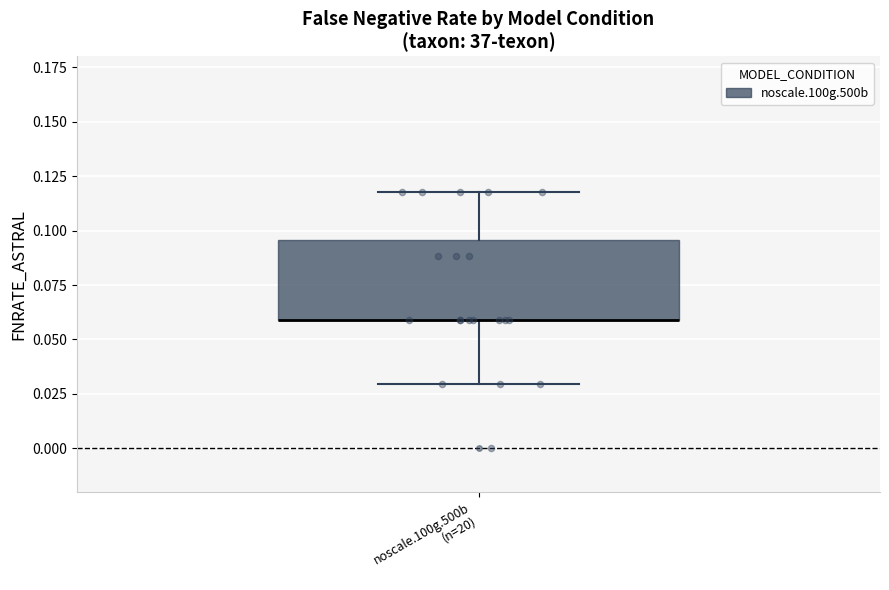

Where does the lower whisker of the box for noscale.100g.500b (n=20) end on the y-axis? The values are not printed on the chart, so give them approximately, as read against the axis.

0.030